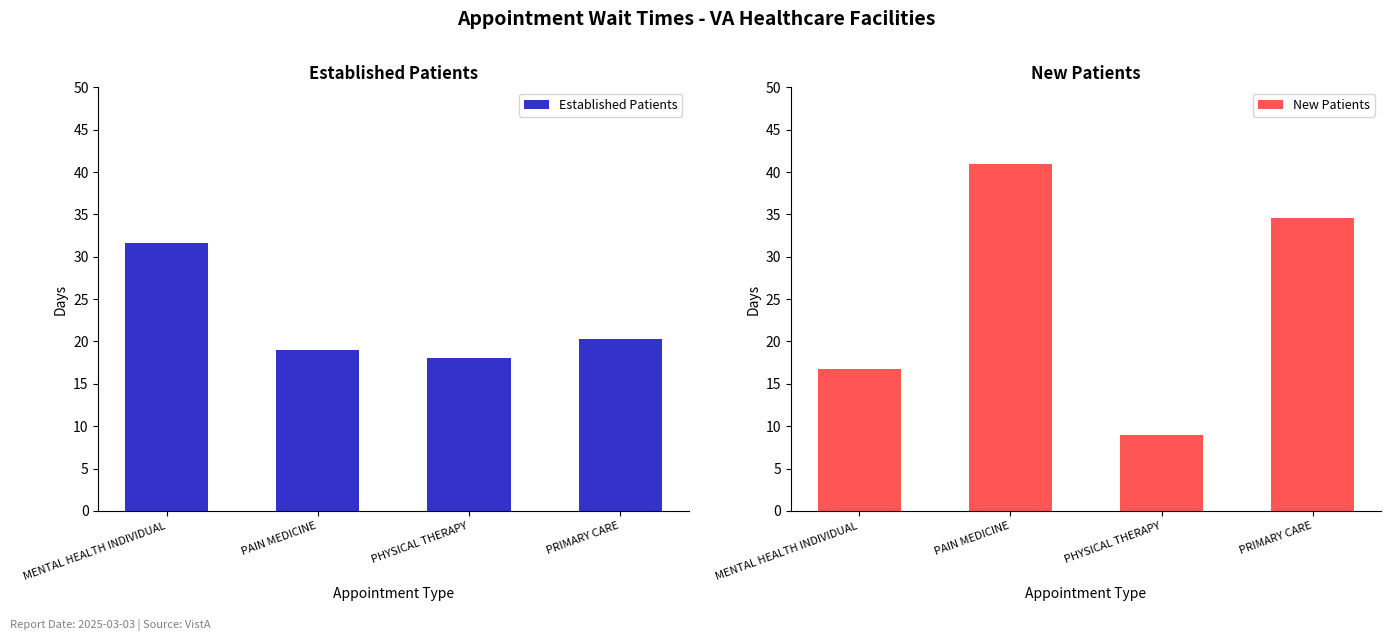

True or false: Established Patients has a value of 31.3 at PRIMARY CARE.

False